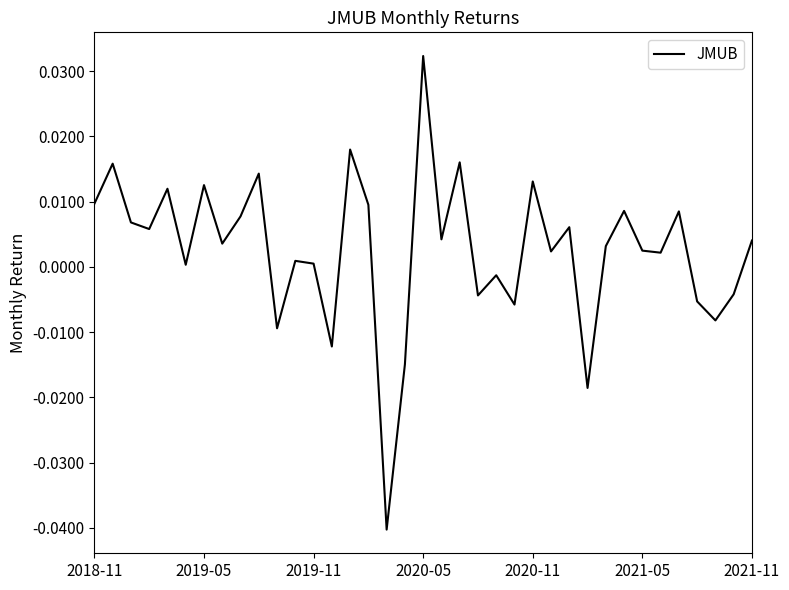

Is this an area chart (filled region under the line)?

No